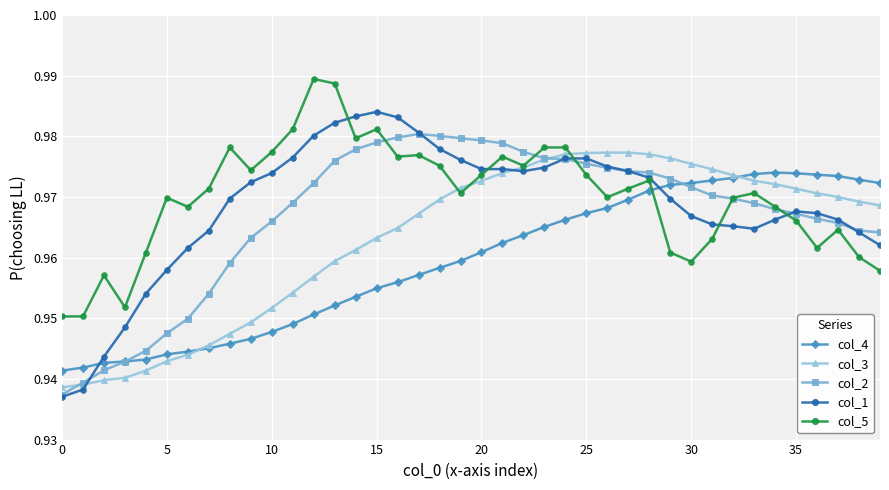

Which series has the widest spread of values?

col_1